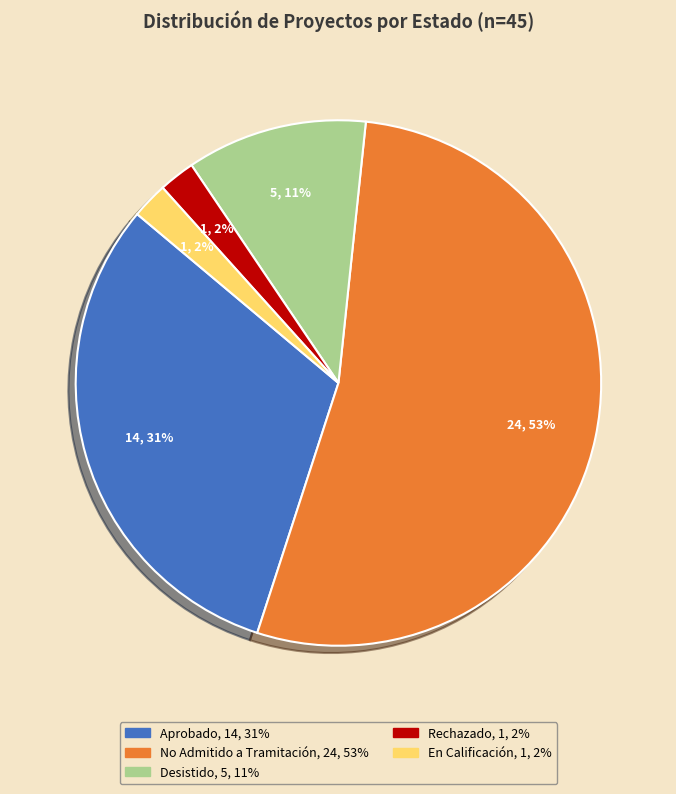

Does any single category account for the majority?

Yes